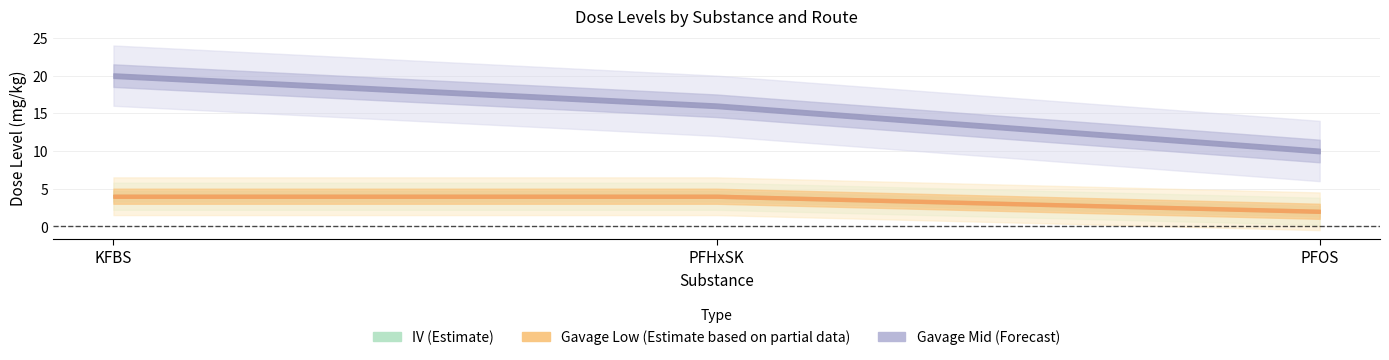

Which category has the highest value across all series?

KFBS